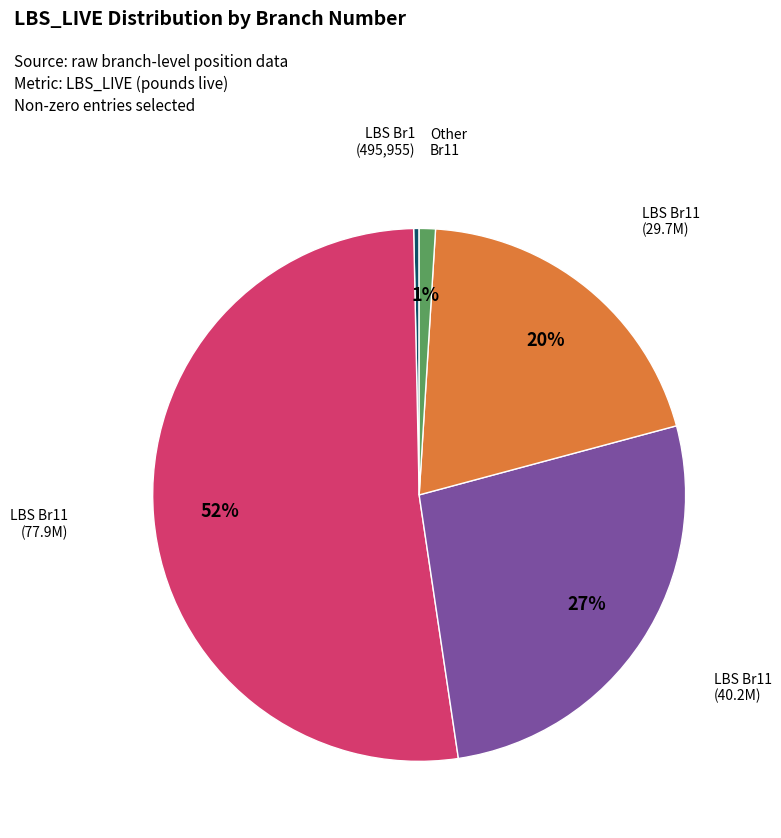

Does any single category account for the majority?

Yes